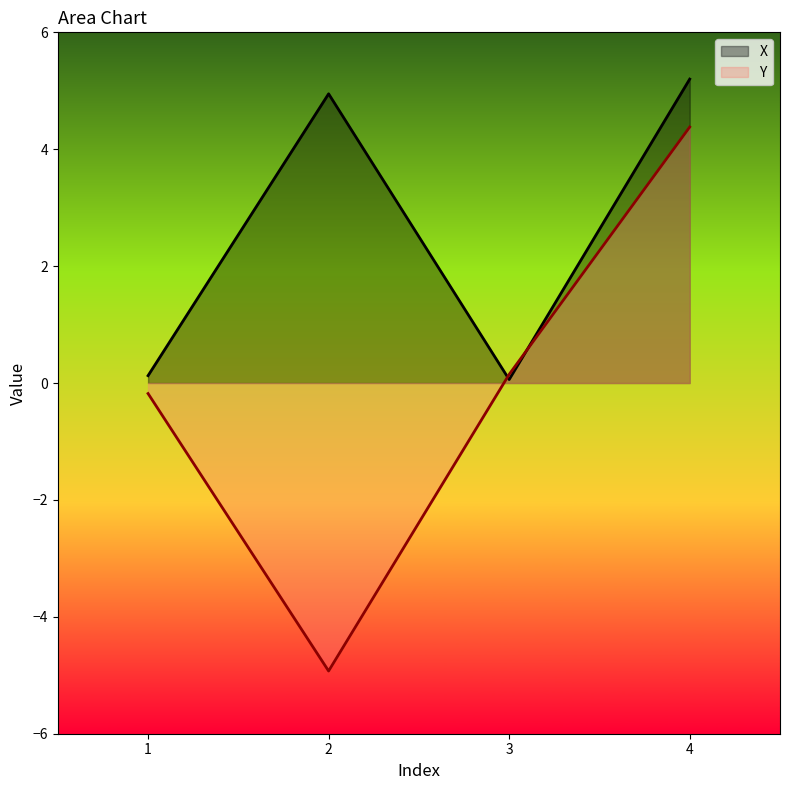

Between which two adjacent categories do X and Y first intersect?

2 and 3